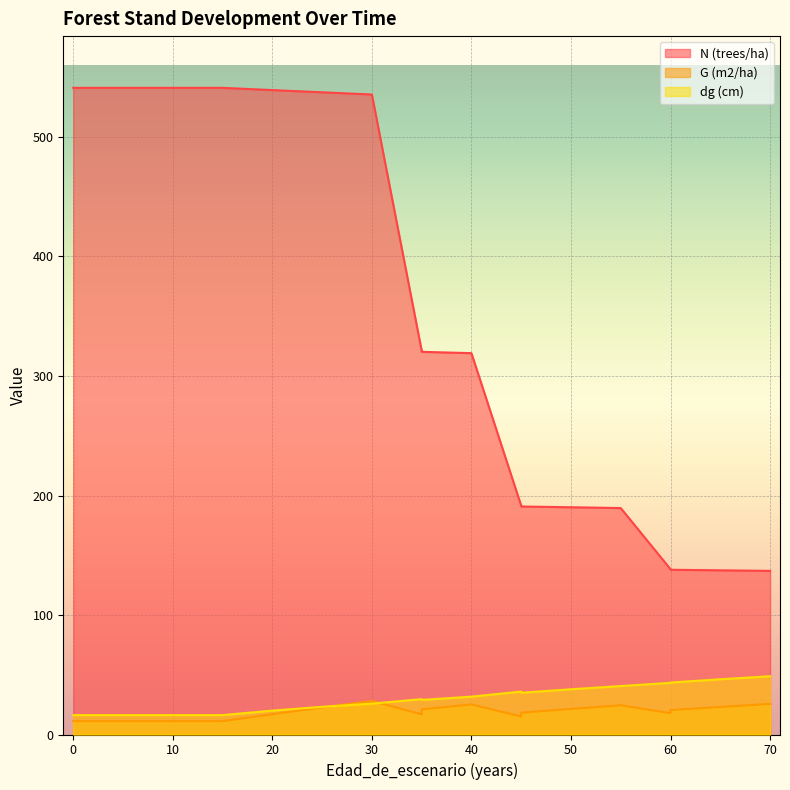

The N (trees/ha) series shows 299.5 at 50. True or false?

False